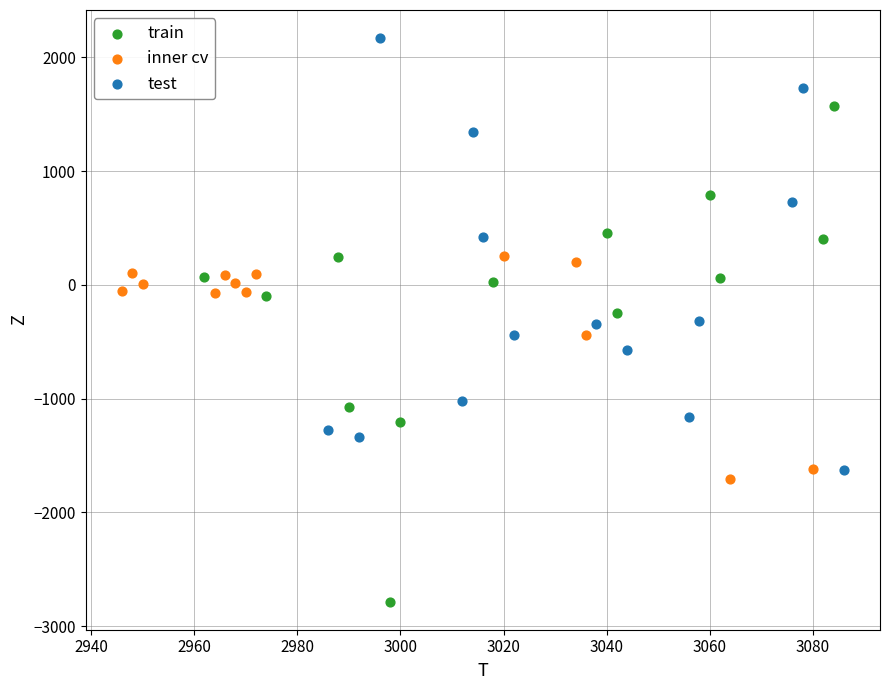

Which series reaches the maximum Y coordinate?

test